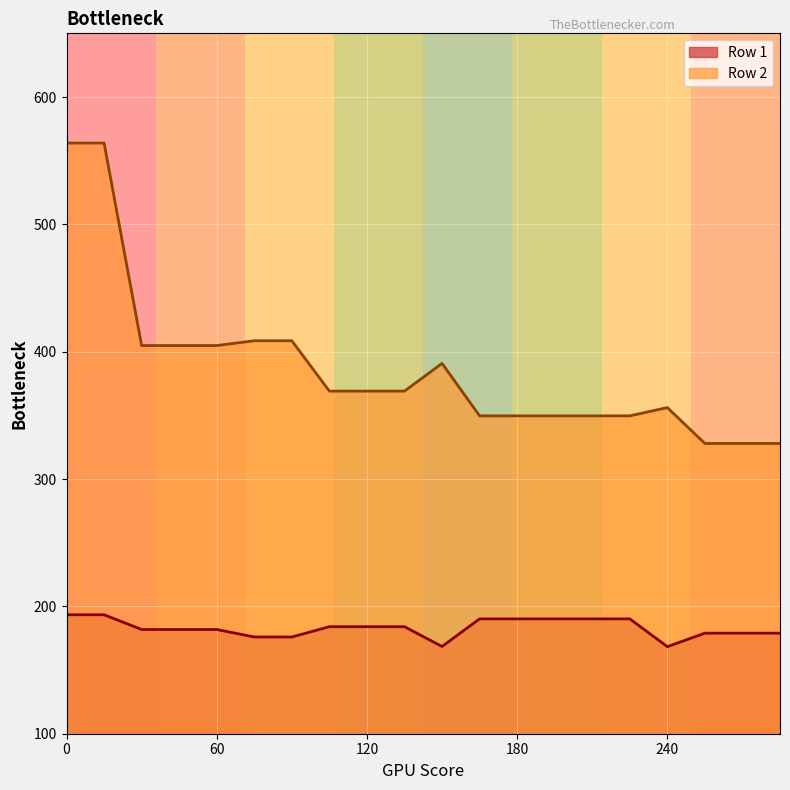

Reading left to right, extract all data points from this chart.

Row 1: 193.4	193.4	181.8	181.8	181.8	176.0	176.0	184.1	184.1	184.1	168.5	190.2	190.2	190.2	190.2	190.2	168.4	179.0	179.0	179.0
Row 2: 563.8	563.8	404.8	404.8	404.8	408.6	408.6	369.0	369.0	369.0	390.8	349.6	349.6	349.6	349.6	349.6	356.1	327.9	327.9	327.9